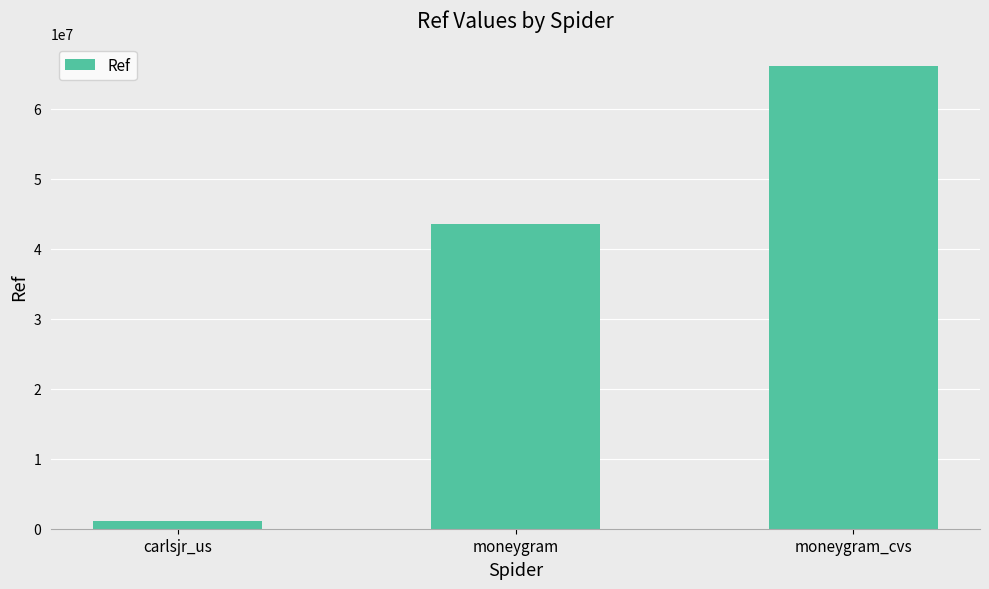

How many data points are less than 43529221?

1